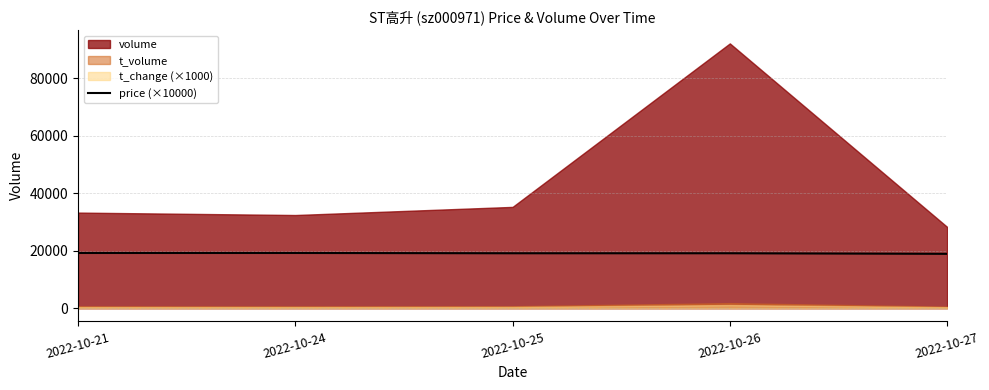

What is the difference between the maximum and minimum values?

300